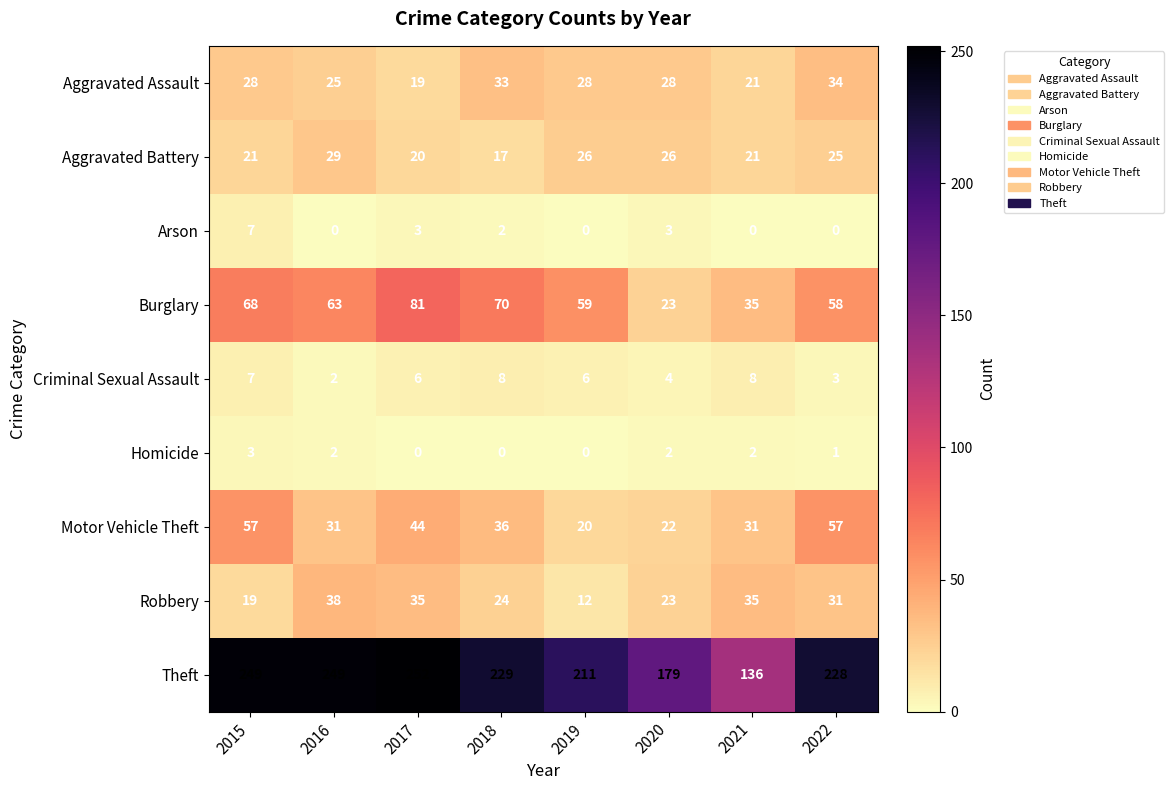

How many distinct data groups are displayed?

9